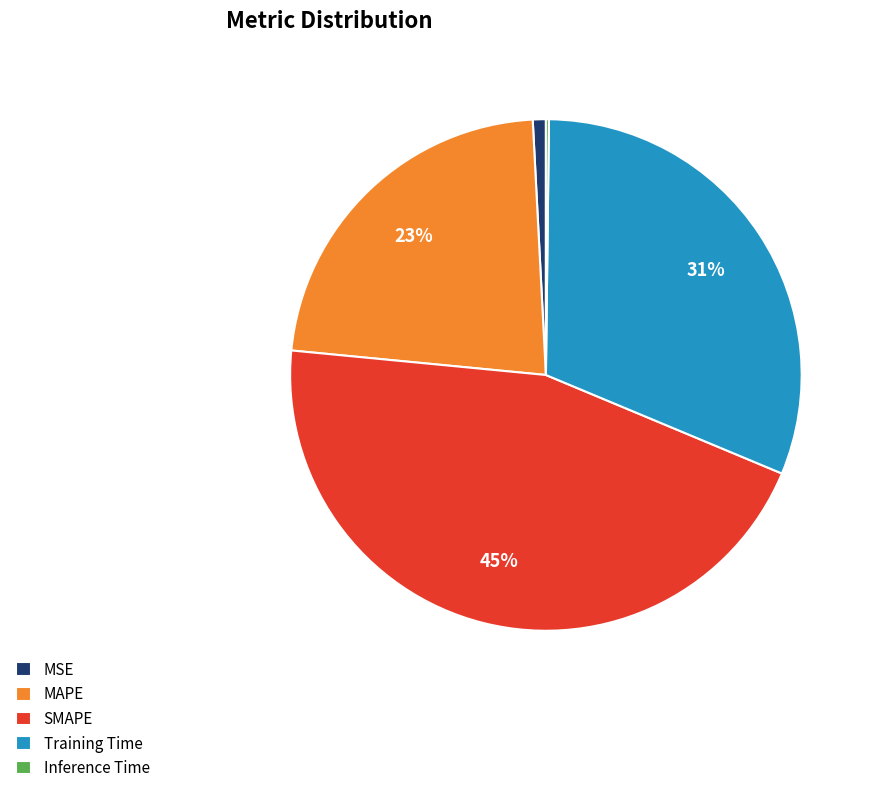

Which category has the biggest portion of the pie?

SMAPE